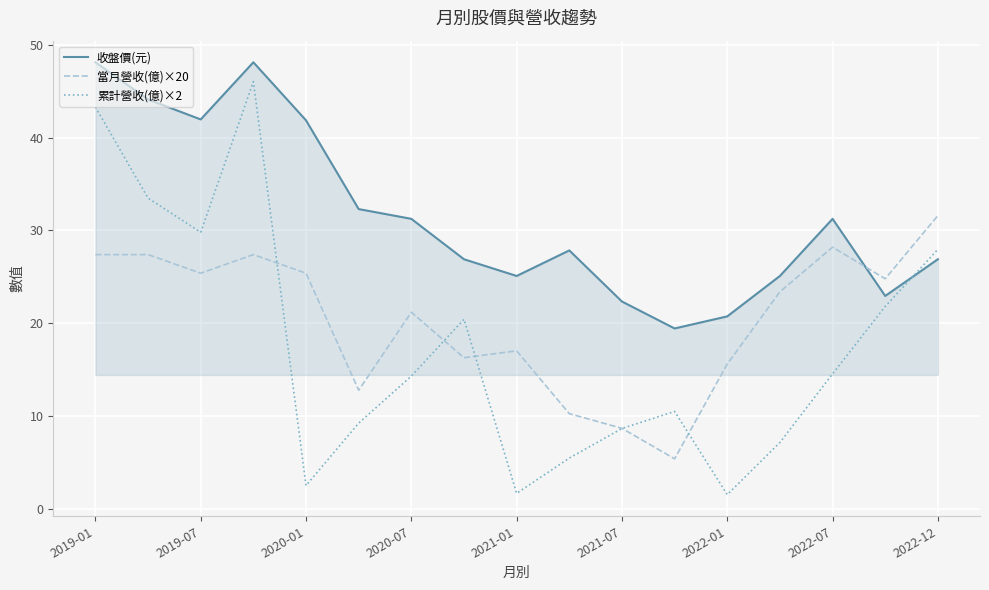

How many distinct data groups are displayed?

3